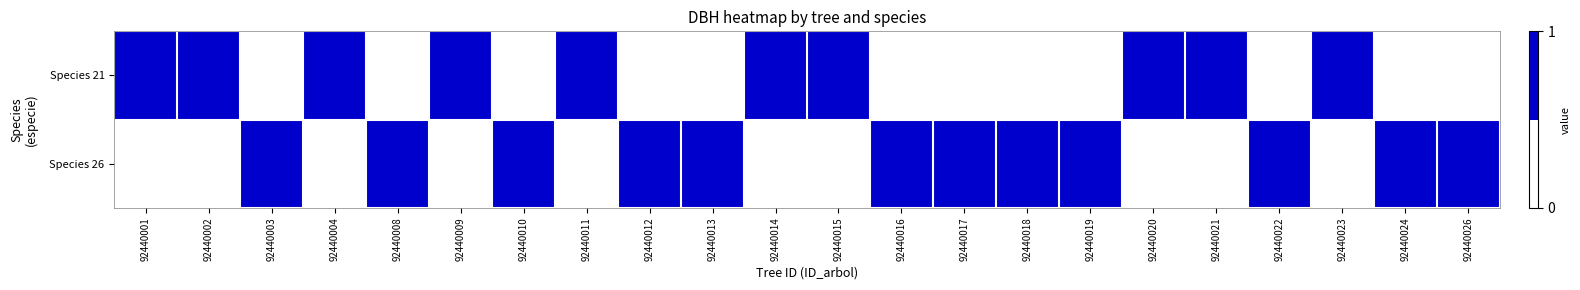

Rank the series by their maximum value, from lowest to highest.

Species 21, Species 26